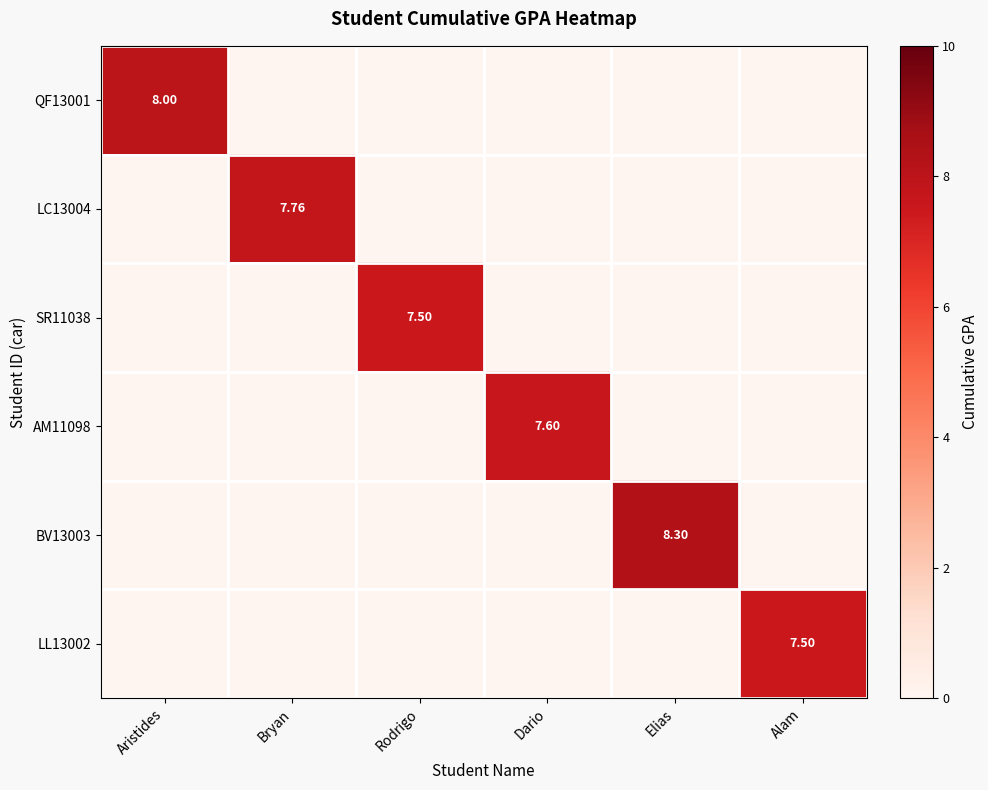

Is the value of LL13002 at Elias greater than the value of QF13001 at Bryan?

No